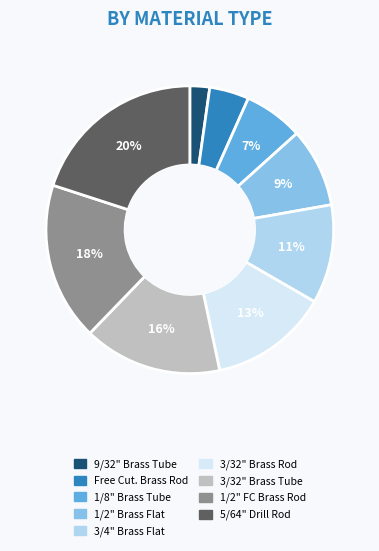

To the nearest percent, what is the difference between the largest and smallest slice percentages?

18%